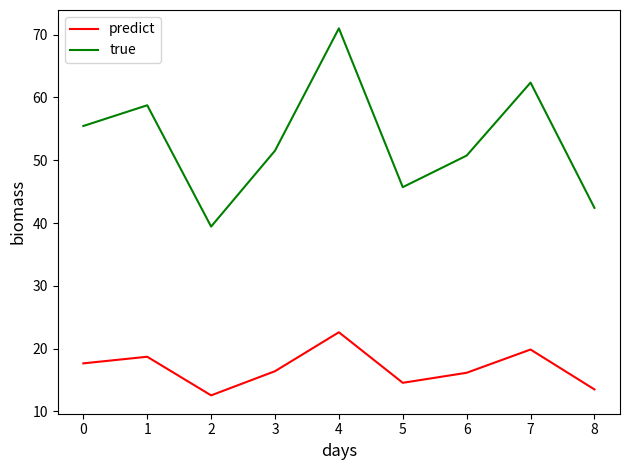

How many lines are shown in the chart?

2